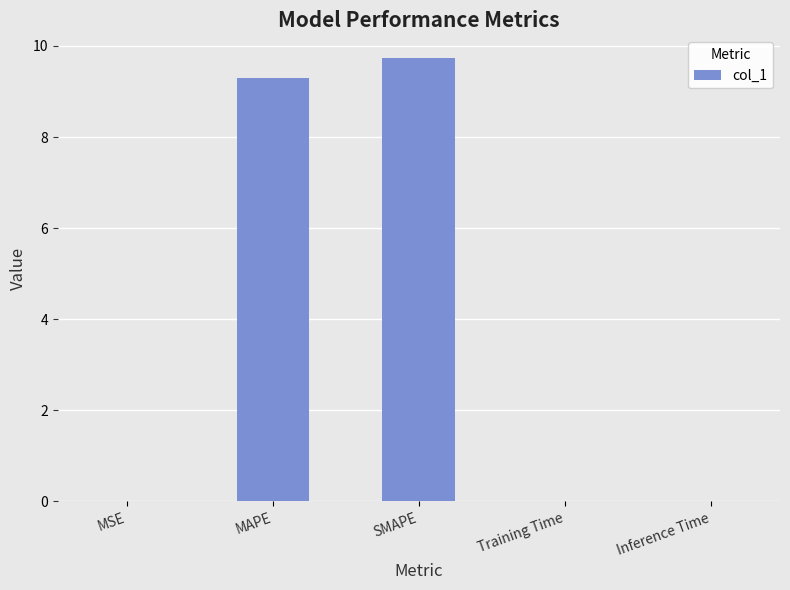

What is the maximum value shown in the chart?

9.7